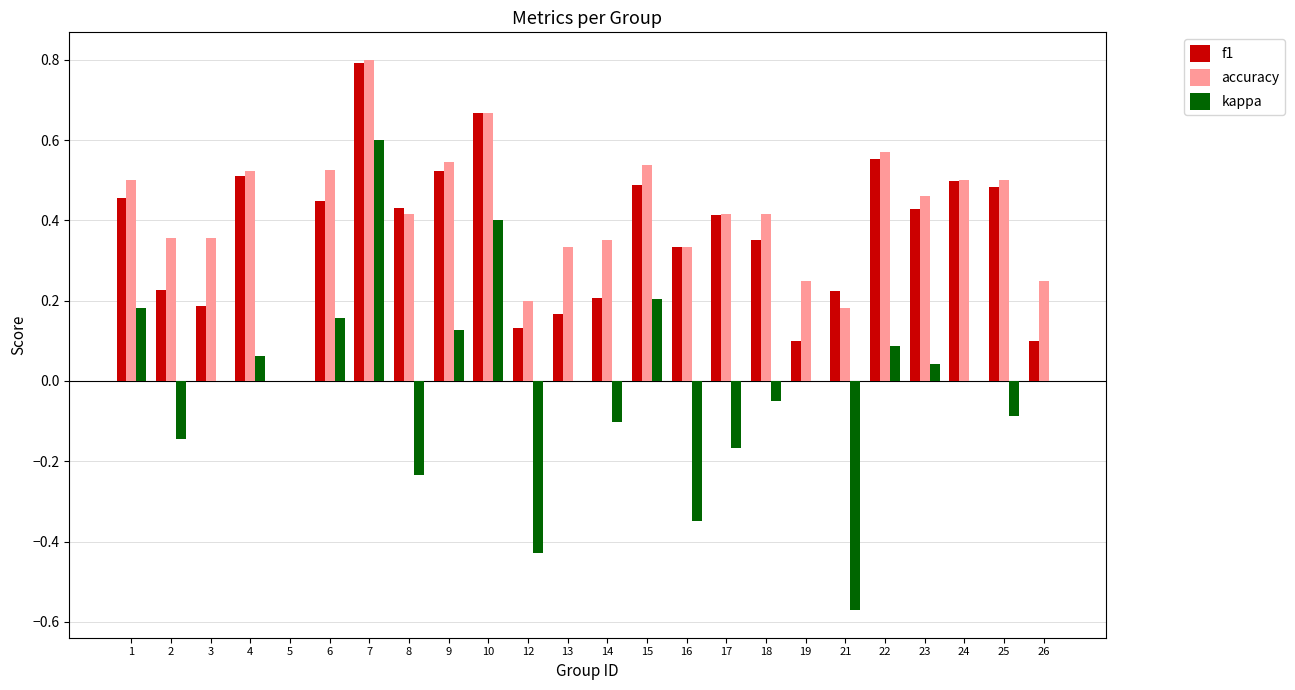

Is the value of f1 at 13 greater than the value of accuracy at 8?

No